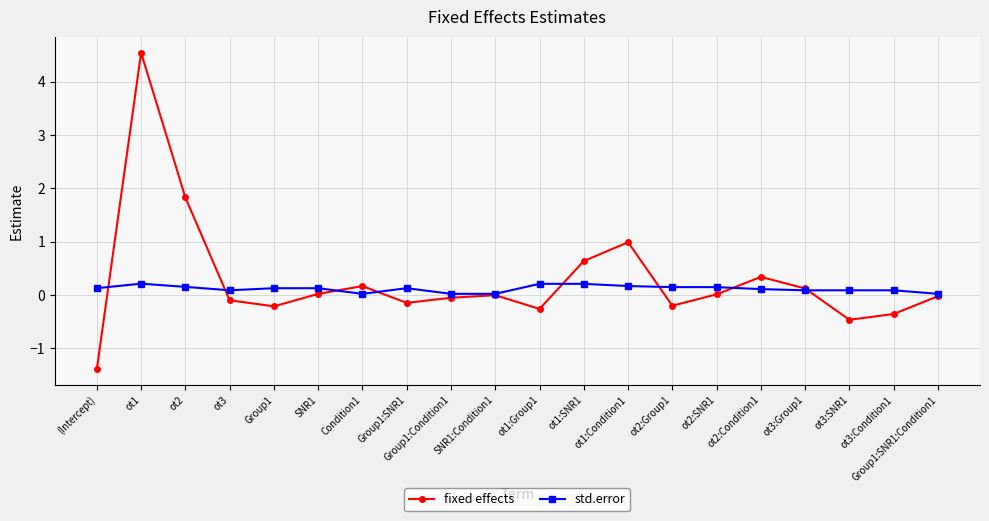

Where is the first local maximum for fixed effects?

ot1